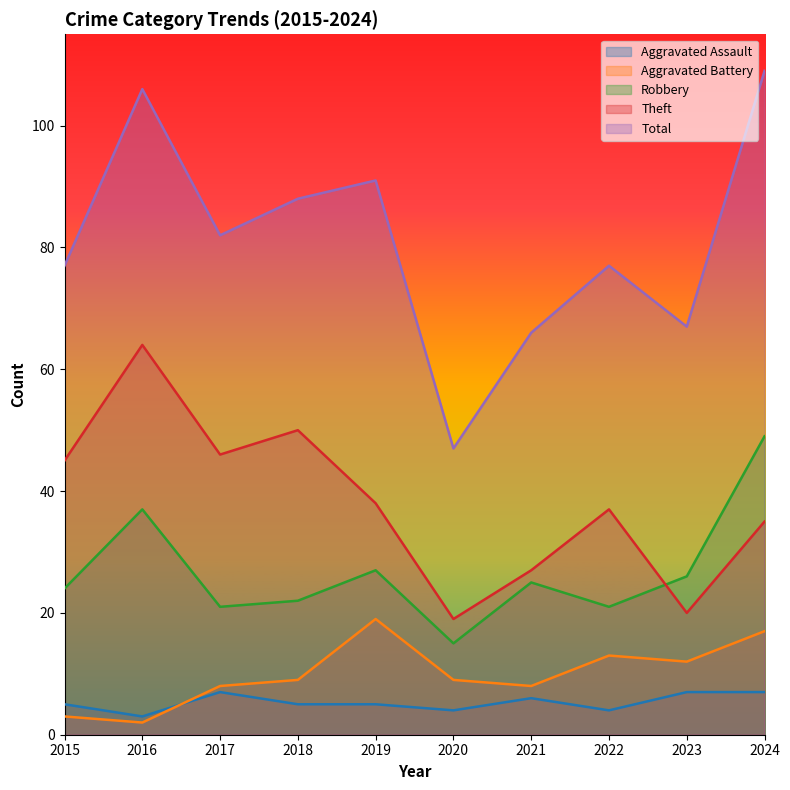

What is the difference between the highest and lowest values at 2024?

102